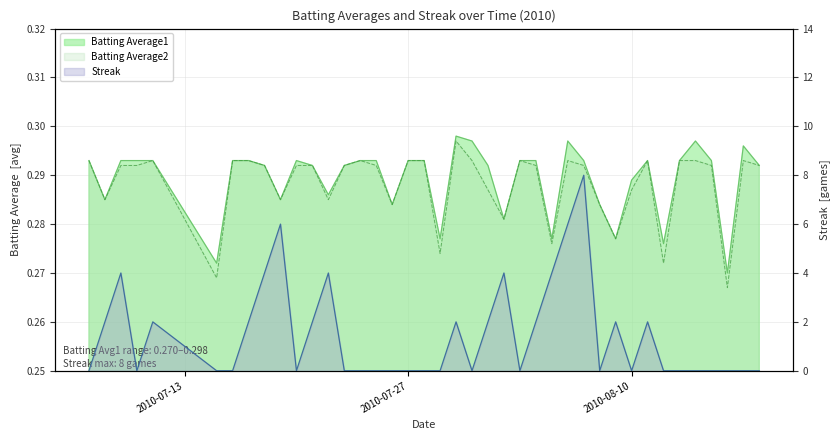

Reading right to left, what are all the values shown in this chart?

Batting Average1: 2010-08-18=0.3	2010-08-17=0.3	2010-08-16=0.3	2010-08-15=0.3	2010-08-14=0.3	2010-08-13=0.3	2010-08-12=0.3	2010-08-11=0.3	2010-08-10=0.3	2010-08-09=0.3	2010-08-08=0.3	2010-08-07=0.3	2010-08-06=0.3	2010-08-05=0.3	2010-08-04=0.3	2010-08-03=0.3	2010-08-02=0.3	2010-08-01=0.3	2010-07-31=0.3	2010-07-30=0.3	2010-07-29=0.3	2010-07-28=0.3	2010-07-27=0.3	2010-07-26=0.3	2010-07-25=0.3	2010-07-24=0.3	2010-07-23=0.3	2010-07-22=0.3	2010-07-21=0.3	2010-07-20=0.3	2010-07-19=0.3	2010-07-18=0.3	2010-07-17=0.3	2010-07-16=0.3	2010-07-15=0.3	2010-07-11=0.3	2010-07-10=0.3	2010-07-09=0.3	2010-07-08=0.3	2010-07-07=0.3
Batting Average2: 2010-08-18=0.3	2010-08-17=0.3	2010-08-16=0.3	2010-08-15=0.3	2010-08-14=0.3	2010-08-13=0.3	2010-08-12=0.3	2010-08-11=0.3	2010-08-10=0.3	2010-08-09=0.3	2010-08-08=0.3	2010-08-07=0.3	2010-08-06=0.3	2010-08-05=0.3	2010-08-04=0.3	2010-08-03=0.3	2010-08-02=0.3	2010-08-01=0.3	2010-07-31=0.3	2010-07-30=0.3	2010-07-29=0.3	2010-07-28=0.3	2010-07-27=0.3	2010-07-26=0.3	2010-07-25=0.3	2010-07-24=0.3	2010-07-23=0.3	2010-07-22=0.3	2010-07-21=0.3	2010-07-20=0.3	2010-07-19=0.3	2010-07-18=0.3	2010-07-17=0.3	2010-07-16=0.3	2010-07-15=0.3	2010-07-11=0.3	2010-07-10=0.3	2010-07-09=0.3	2010-07-08=0.3	2010-07-07=0.3
Streak: 2010-08-18=0.0	2010-08-17=0.0	2010-08-16=0.0	2010-08-15=0.0	2010-08-14=0.0	2010-08-13=0.0	2010-08-12=0.0	2010-08-11=2.0	2010-08-10=0.0	2010-08-09=2.0	2010-08-08=0.0	2010-08-07=8.0	2010-08-06=6.0	2010-08-05=4.0	2010-08-04=2.0	2010-08-03=0.0	2010-08-02=4.0	2010-08-01=2.0	2010-07-31=0.0	2010-07-30=2.0	2010-07-29=0.0	2010-07-28=0.0	2010-07-27=0.0	2010-07-26=0.0	2010-07-25=0.0	2010-07-24=0.0	2010-07-23=0.0	2010-07-22=4.0	2010-07-21=2.0	2010-07-20=0.0	2010-07-19=6.0	2010-07-18=4.0	2010-07-17=2.0	2010-07-16=0.0	2010-07-15=0.0	2010-07-11=2.0	2010-07-10=0.0	2010-07-09=4.0	2010-07-08=2.0	2010-07-07=0.0